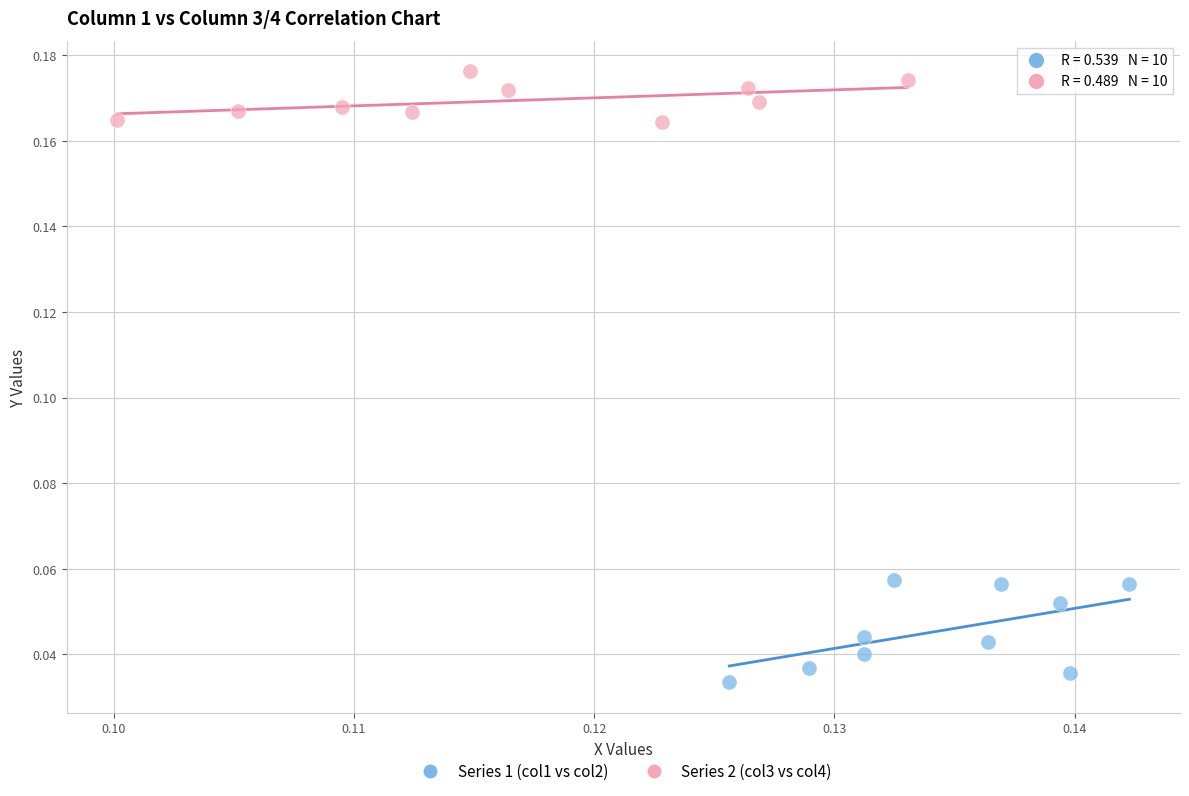

Which series contains the highest Y value?

Series 2 (col3 vs col4)